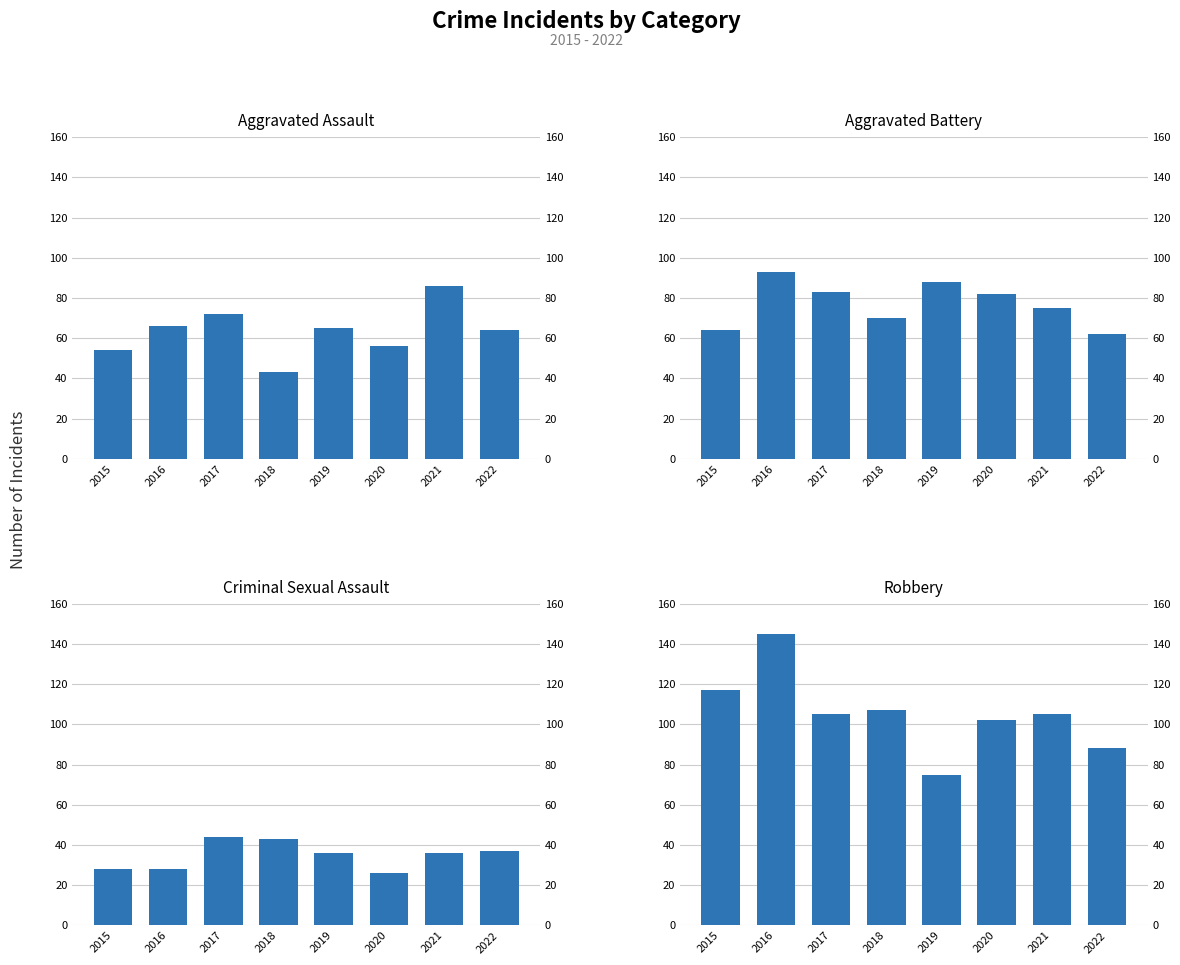

What are all the series names shown in the legend?

Aggravated Assault, Aggravated Battery, Criminal Sexual Assault, Robbery